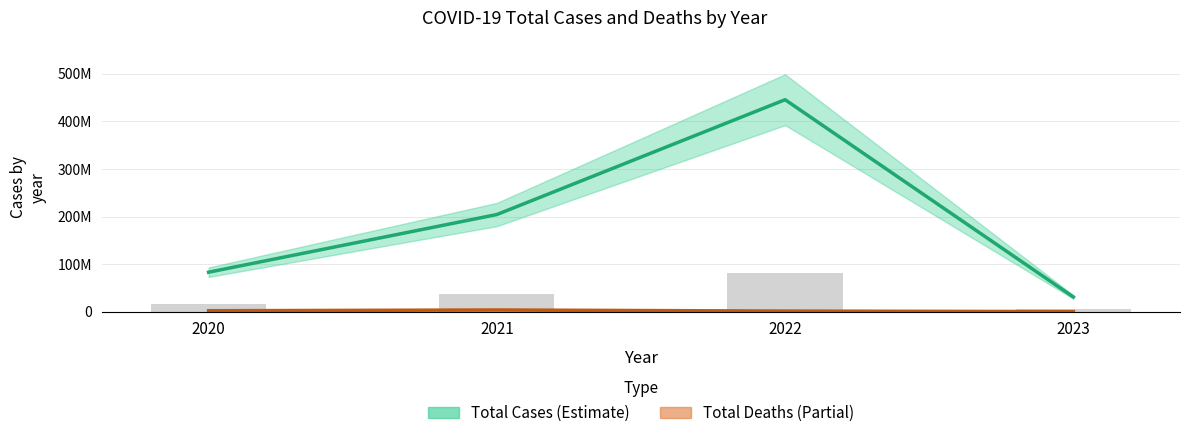

True or false: total_death has a value of 136099 at 2023.

False